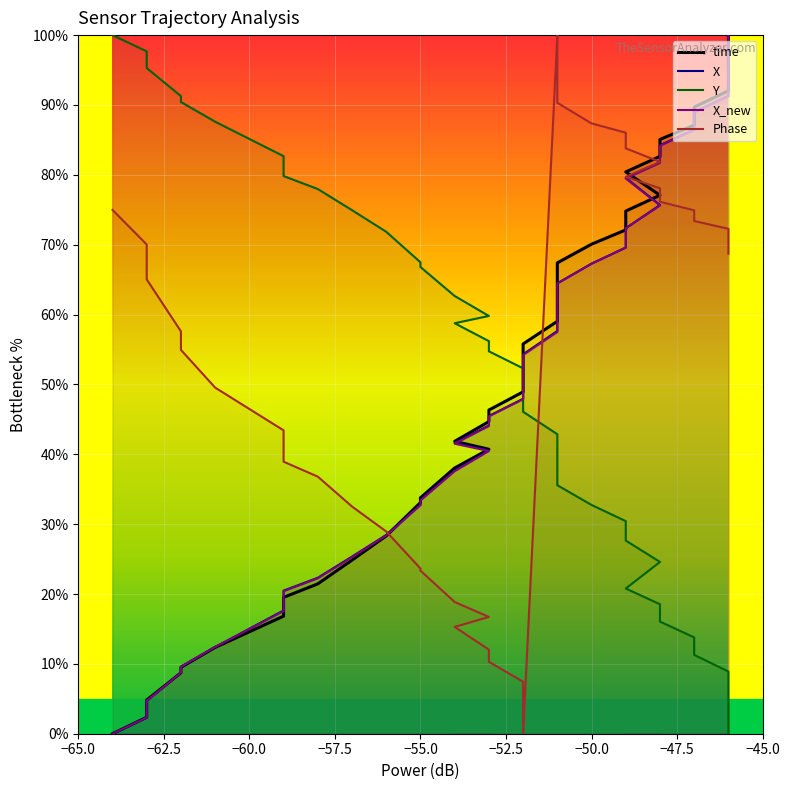

Which series has the widest spread of values?

time